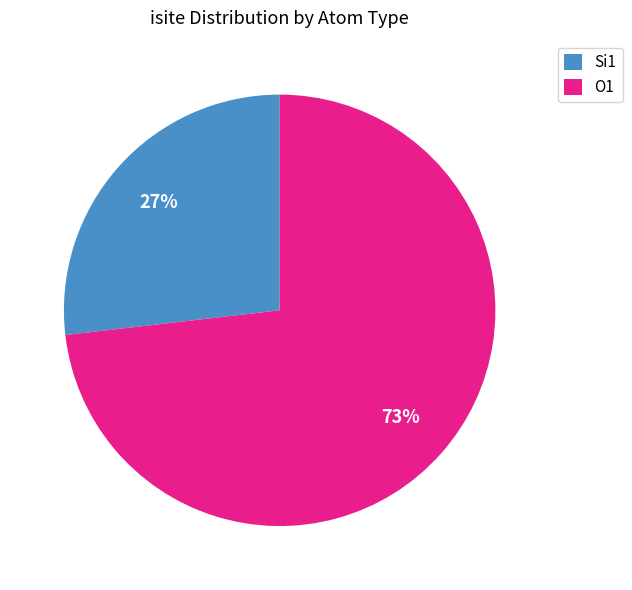

To the nearest percent, what is the difference between the largest and smallest slice percentages?

46%